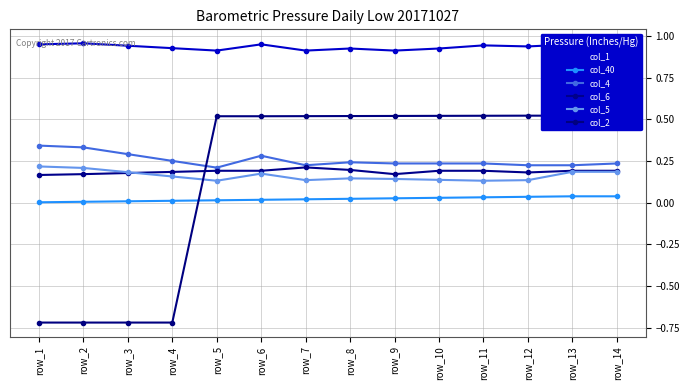

The value of col_5 at row_2 is 0.4. True or false?

False